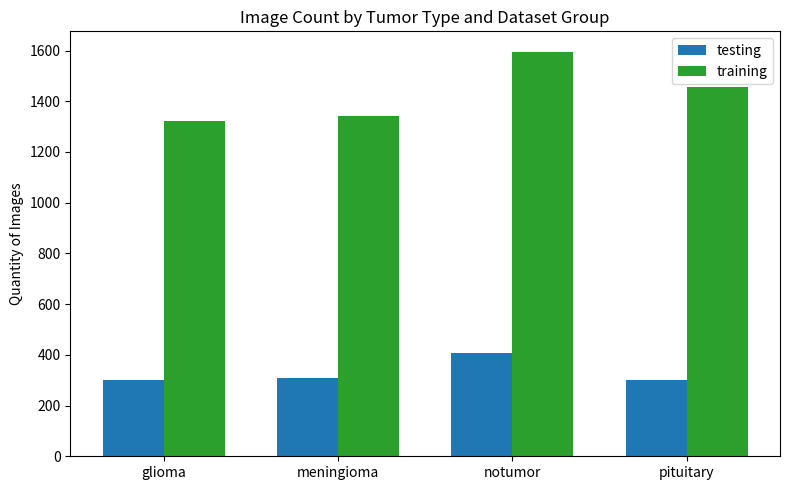

How many data points in training are less than 1458?

2